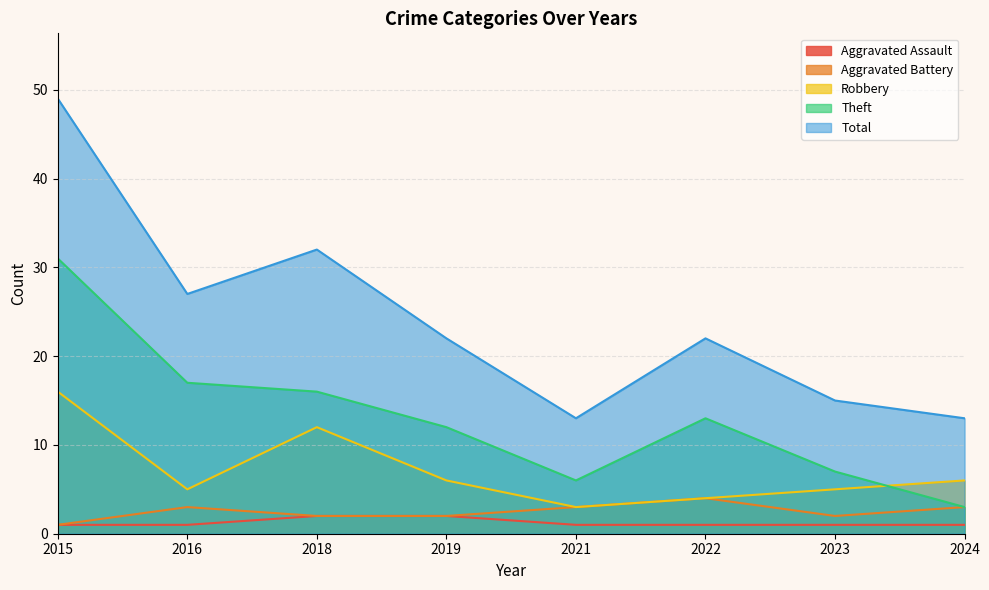

The Robbery series shows 6 at 2024. True or false?

True